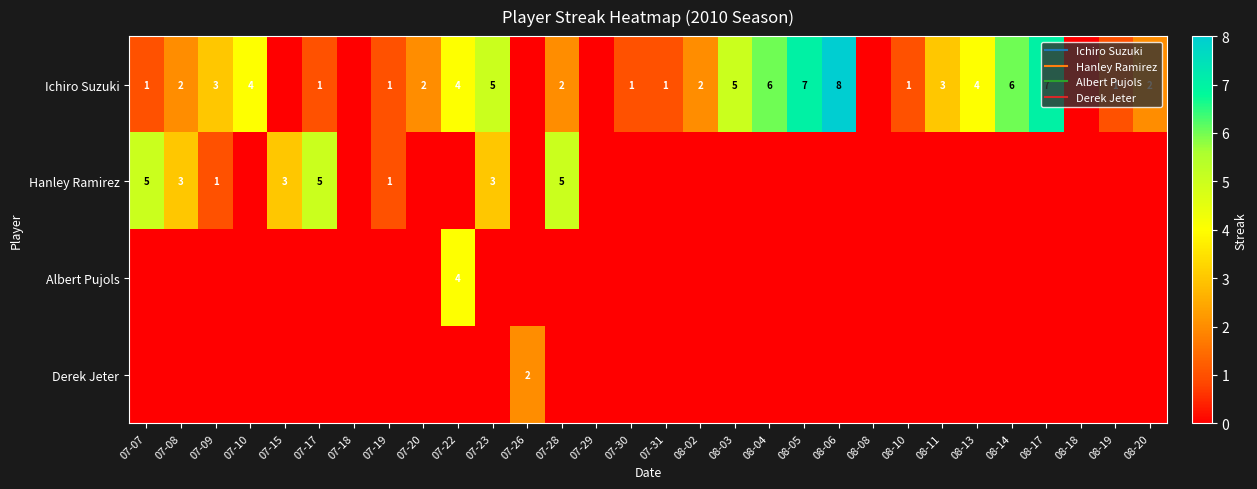

Which series has the largest total across all categories?

Ichiro Suzuki